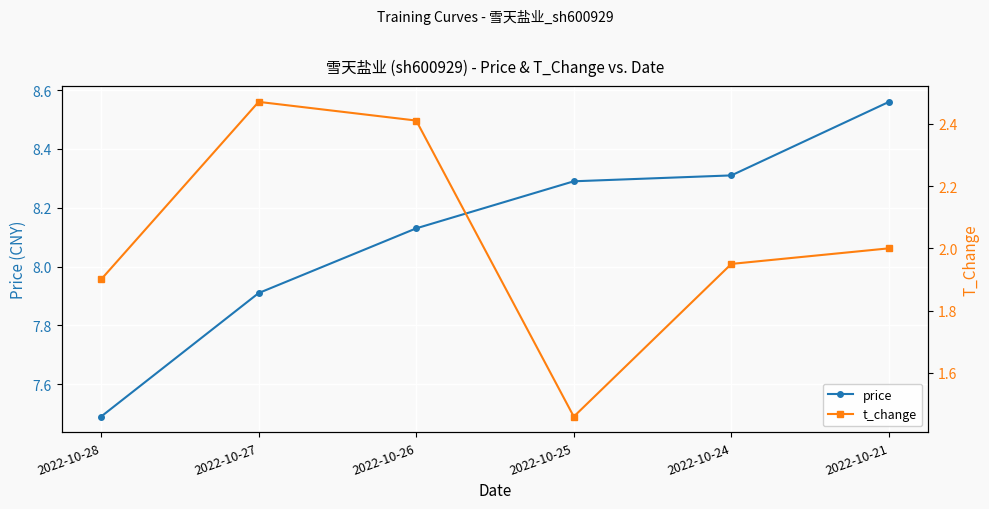

List the series in order of their overall mean, highest first.

price, t_change